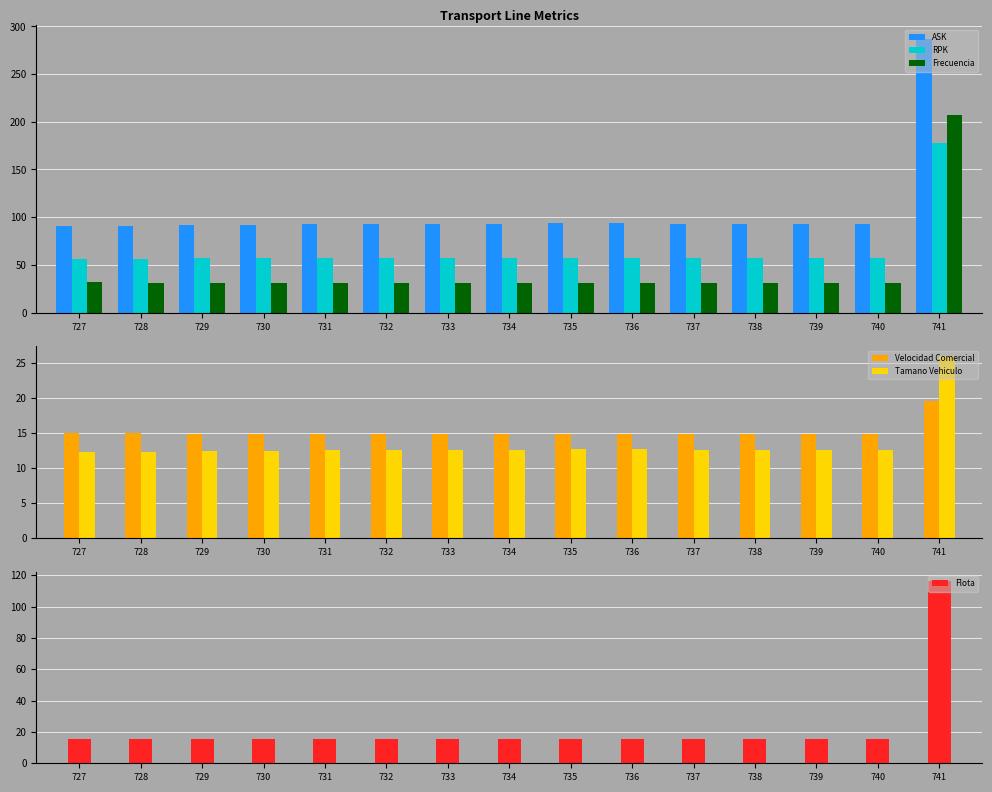

How many data points does each series have?

15